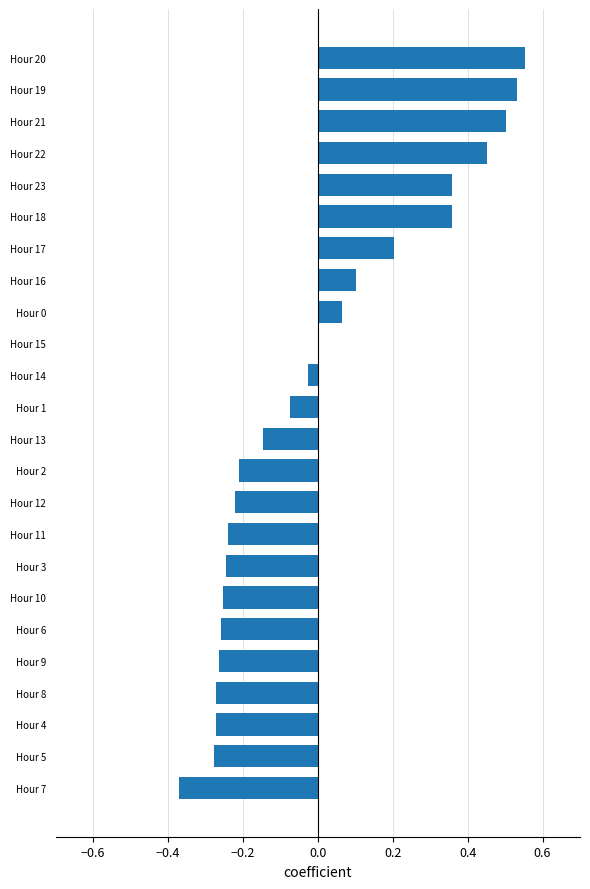

The chart shows a value of 0.2 at Hour 18. True or false?

False